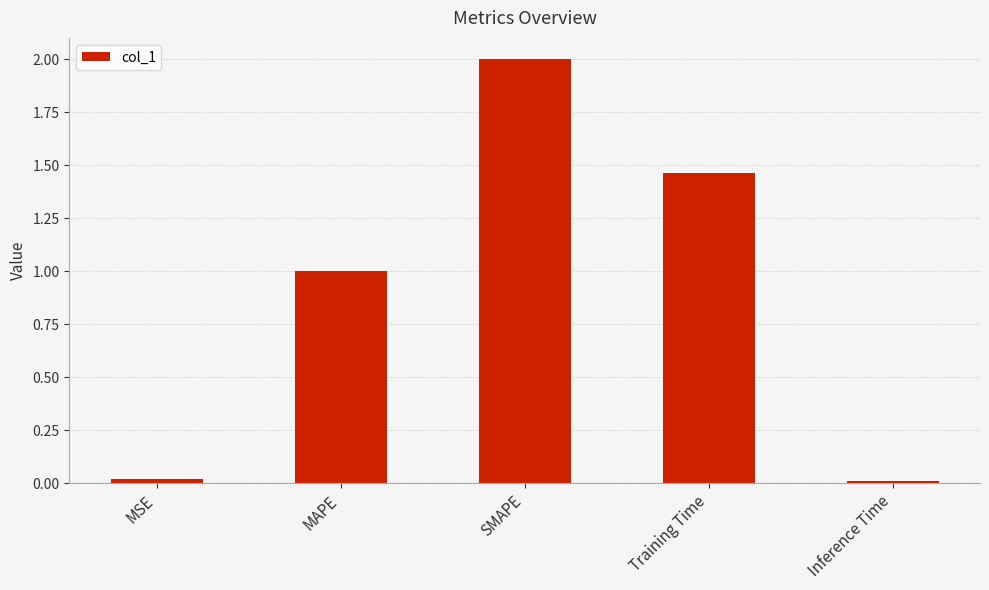

What is the difference between the maximum and minimum values?

2.0